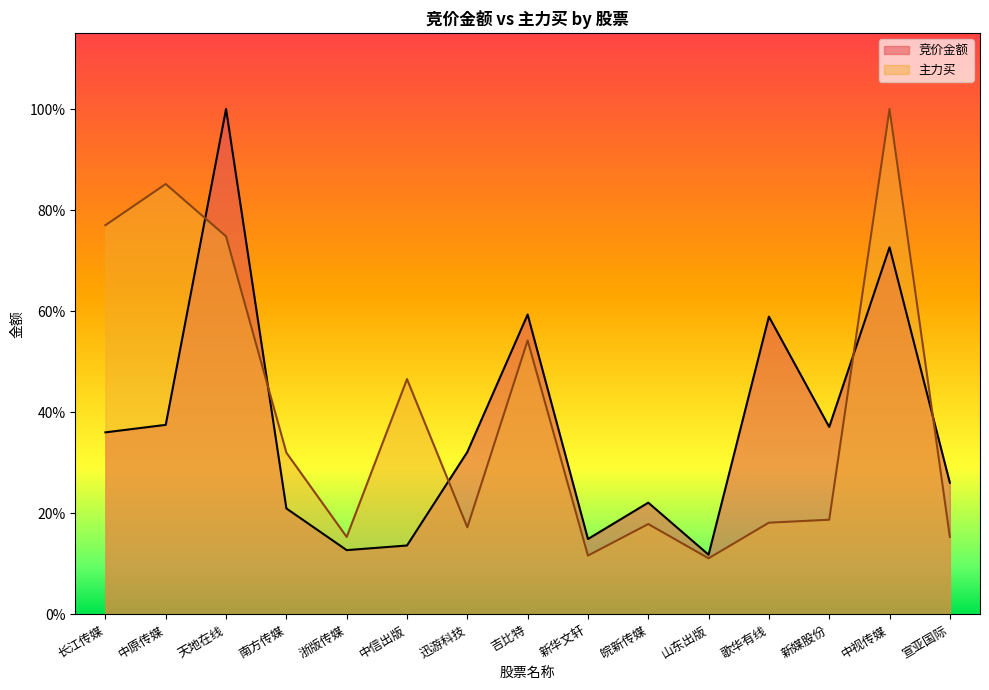

What position from the left is 天地在线?

3